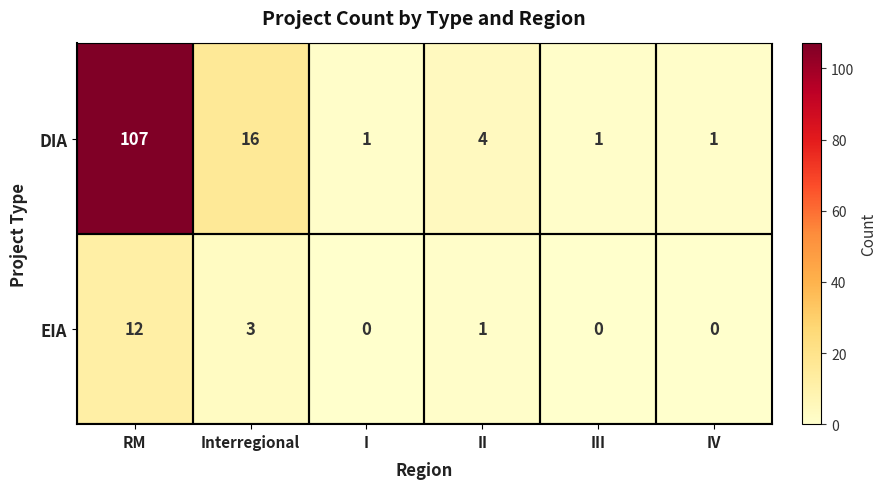

Rank the series by their maximum value, from lowest to highest.

EIA, DIA